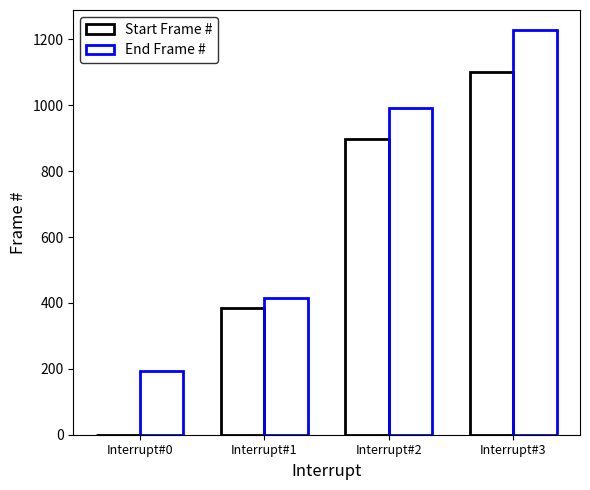

Count the number of data series in this chart.

2